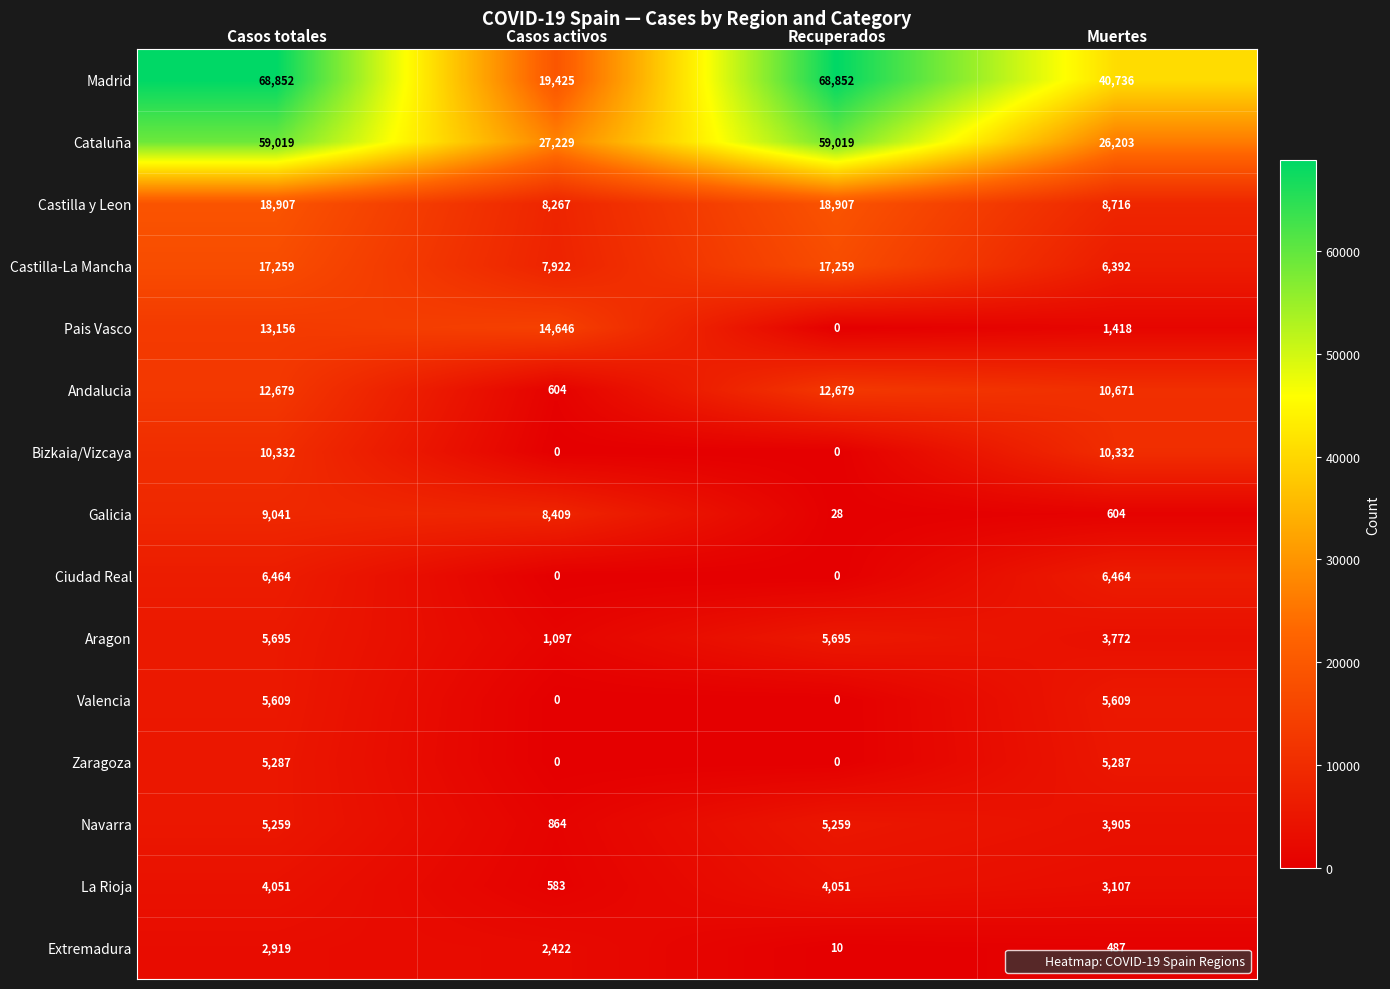

The value of Aragon at Muertes is 2638. True or false?

False